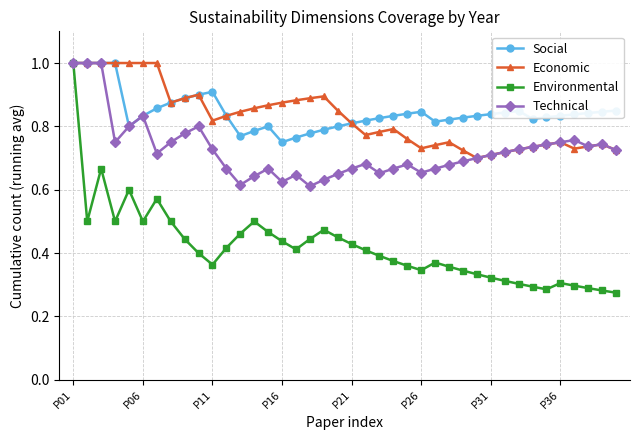

At how many categories does at least one series exceed 0?

40